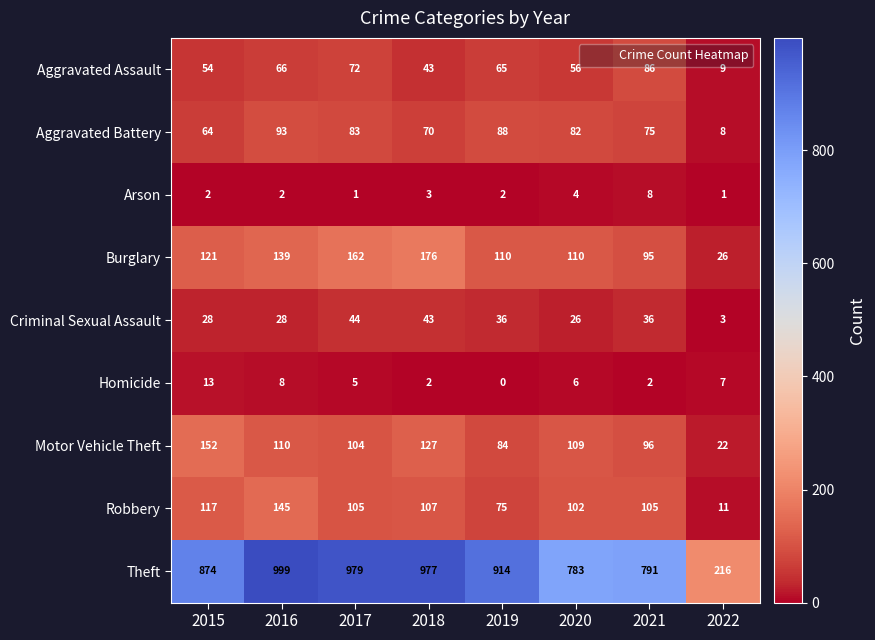

The value of Robbery at 2021 is 51. True or false?

False